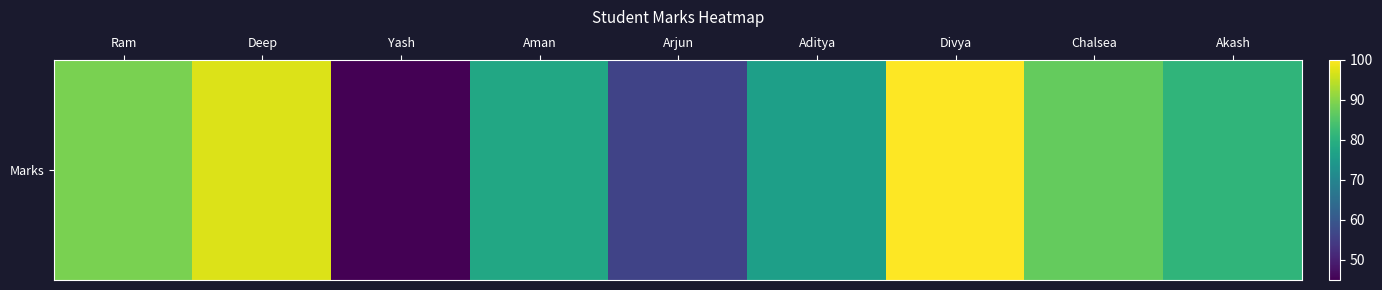

At which category does the chart reach its minimum across all series?

Yash